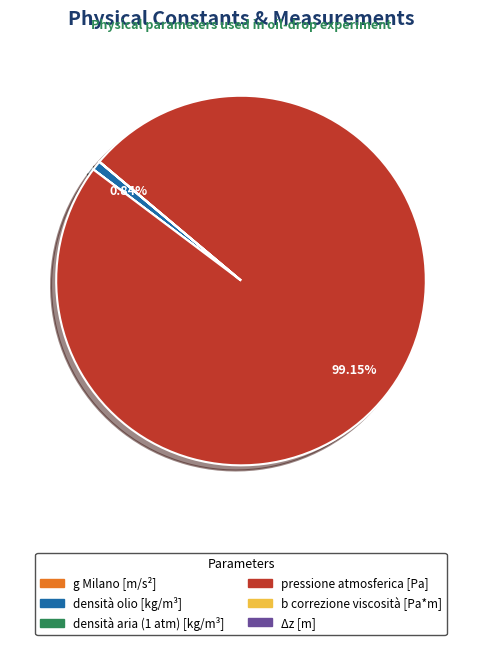

To the nearest percent, what is the difference between the largest and smallest slice percentages?

99%